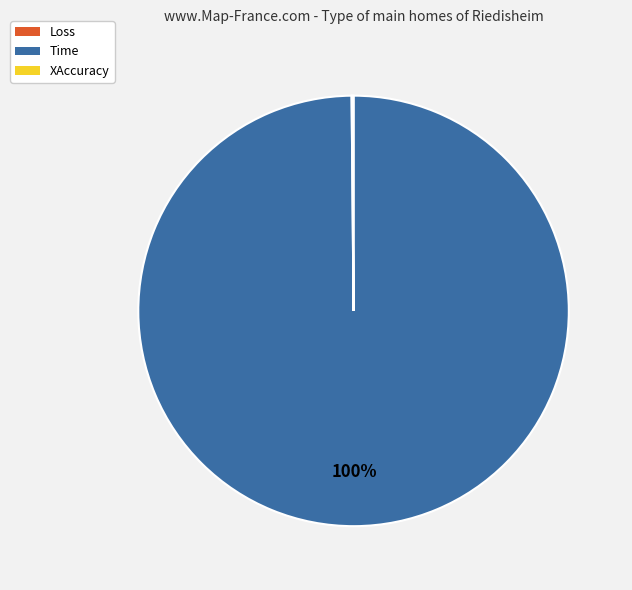

To the nearest percent, what is the average slice percentage?

33%